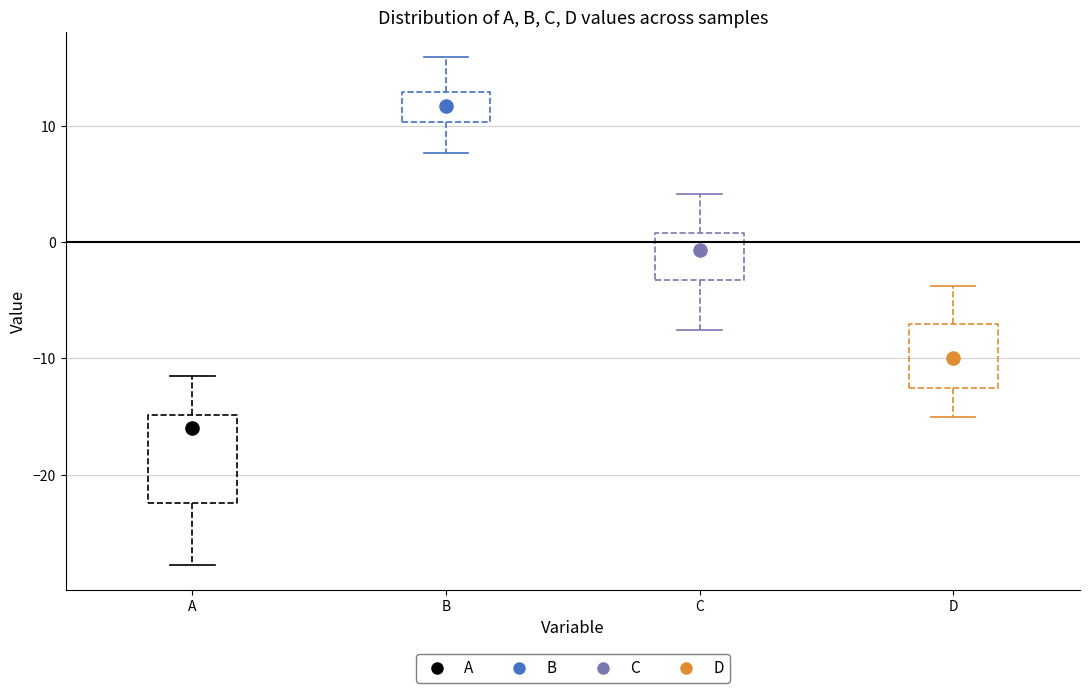

Reading left to right, read every box against the y-axis: the position of its median line, the range the box covers, and the ends of its whiskers. The values are not printed on the chart, so give them approximately, as read against the axis.

A: median -16, box -22 to -15, whiskers -28 to -11
B: median 12, box 10 to 13, whiskers 8 to 16
C: median -1, box -3 to 1, whiskers -8 to 4
D: median -10, box -13 to -7, whiskers -15 to -4